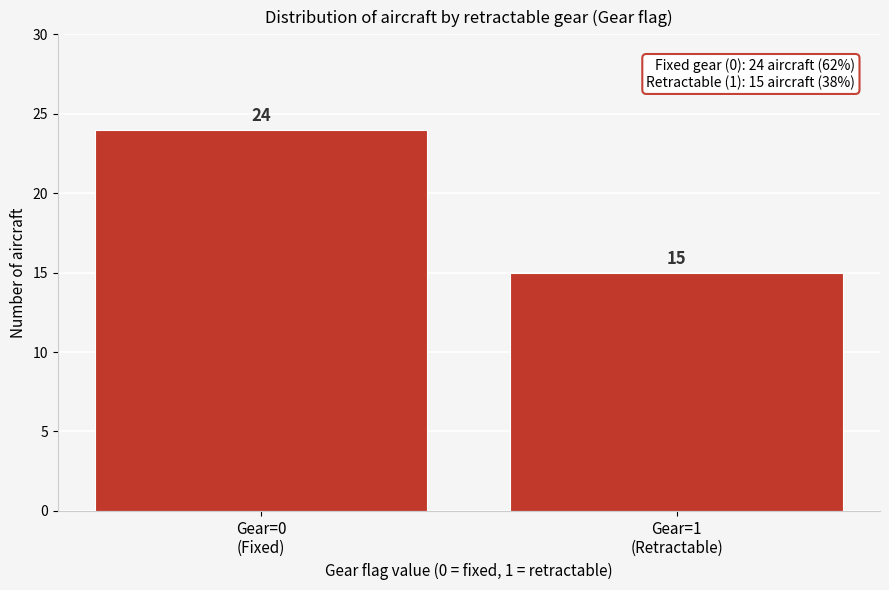

Reading right to left, extract all data points from this chart.

15	24